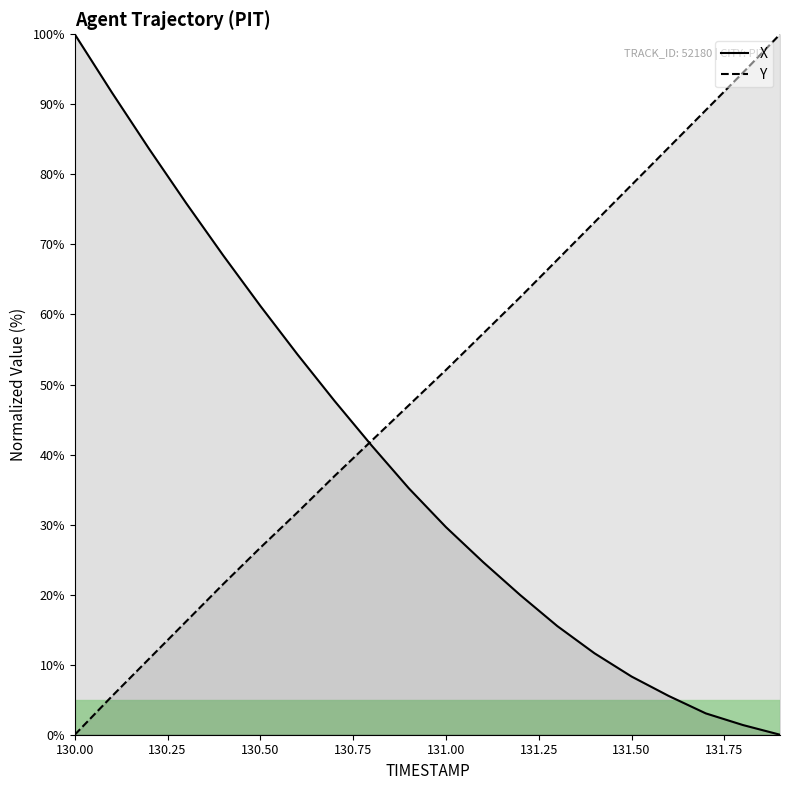

How many times do Y and X cross each other?

1